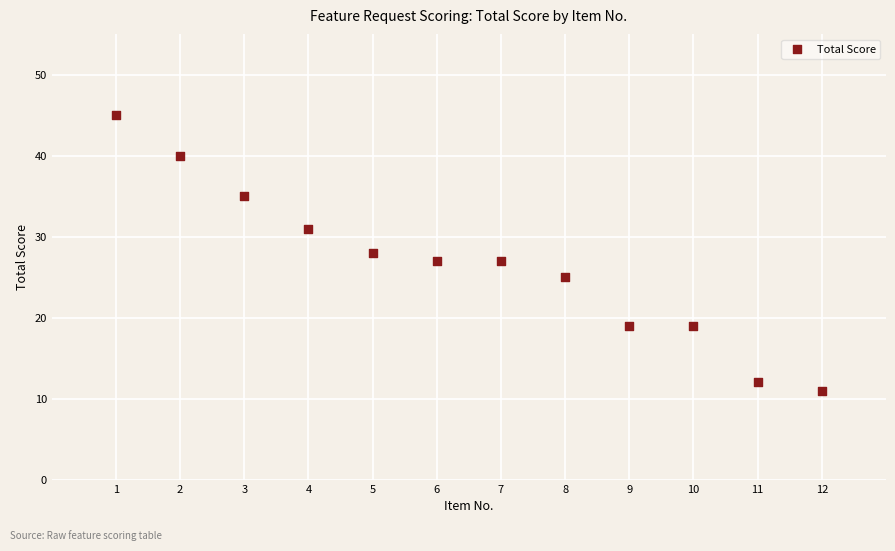

What is the range of X values (max minus min)?

11